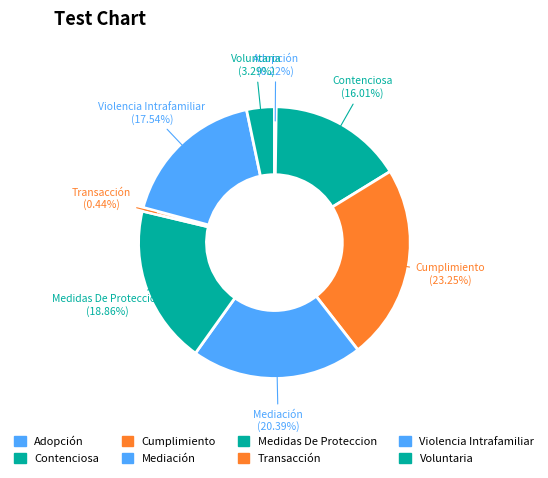

What is the change in value from Mediación to Voluntaria?

-78